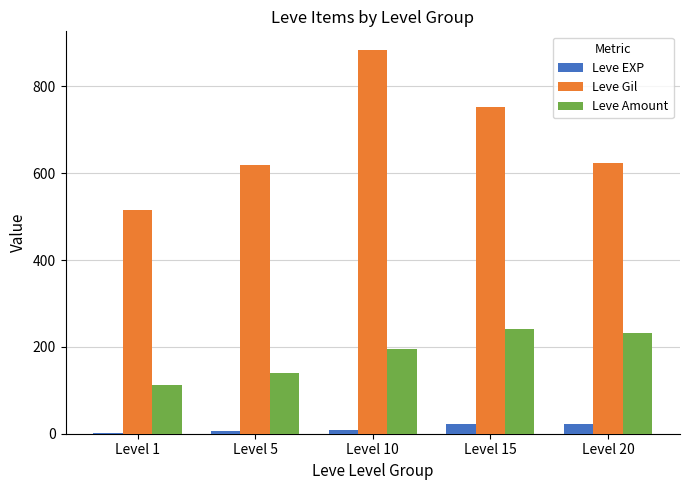

What is the total value across all series at Level 10?

1086.6